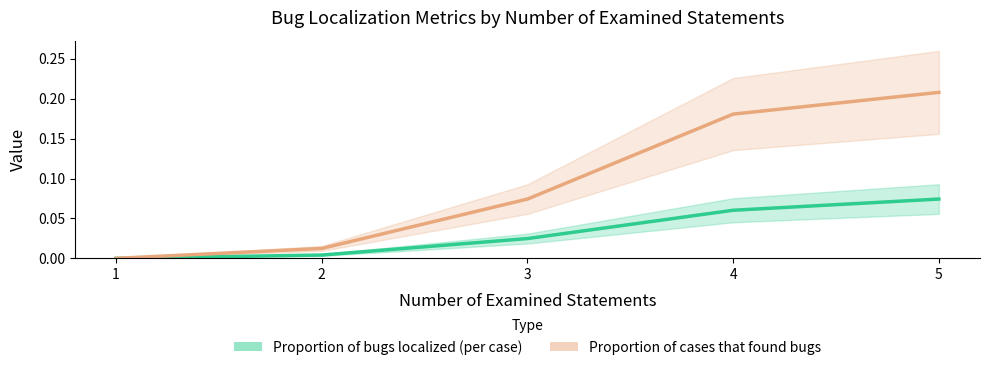

At which label does Proportion of bugs localized (per case) reach its peak?

5